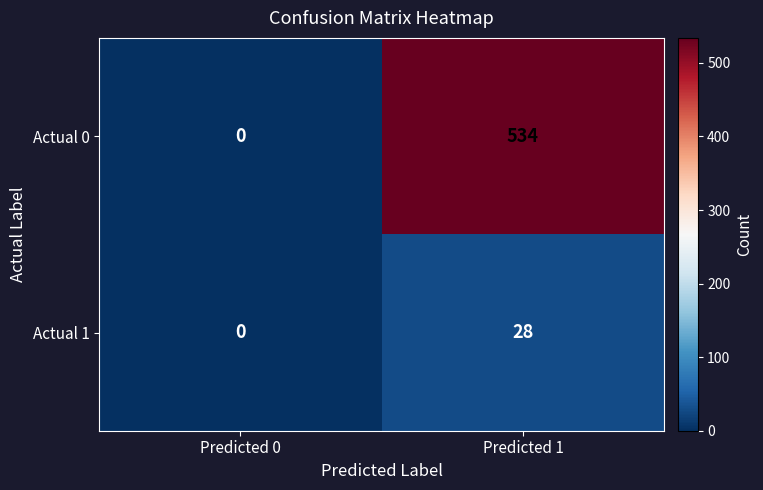

At which label is Actual 1 closest to 14?

Predicted 0